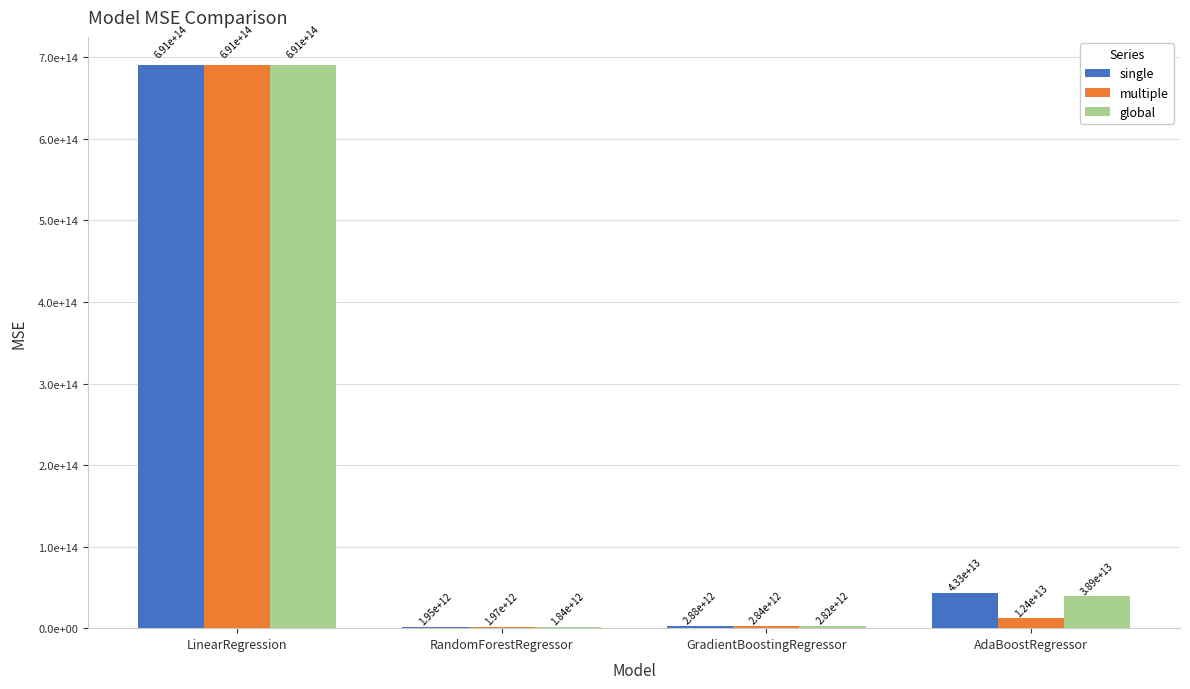

What are all the series names shown in the legend?

single, multiple, global